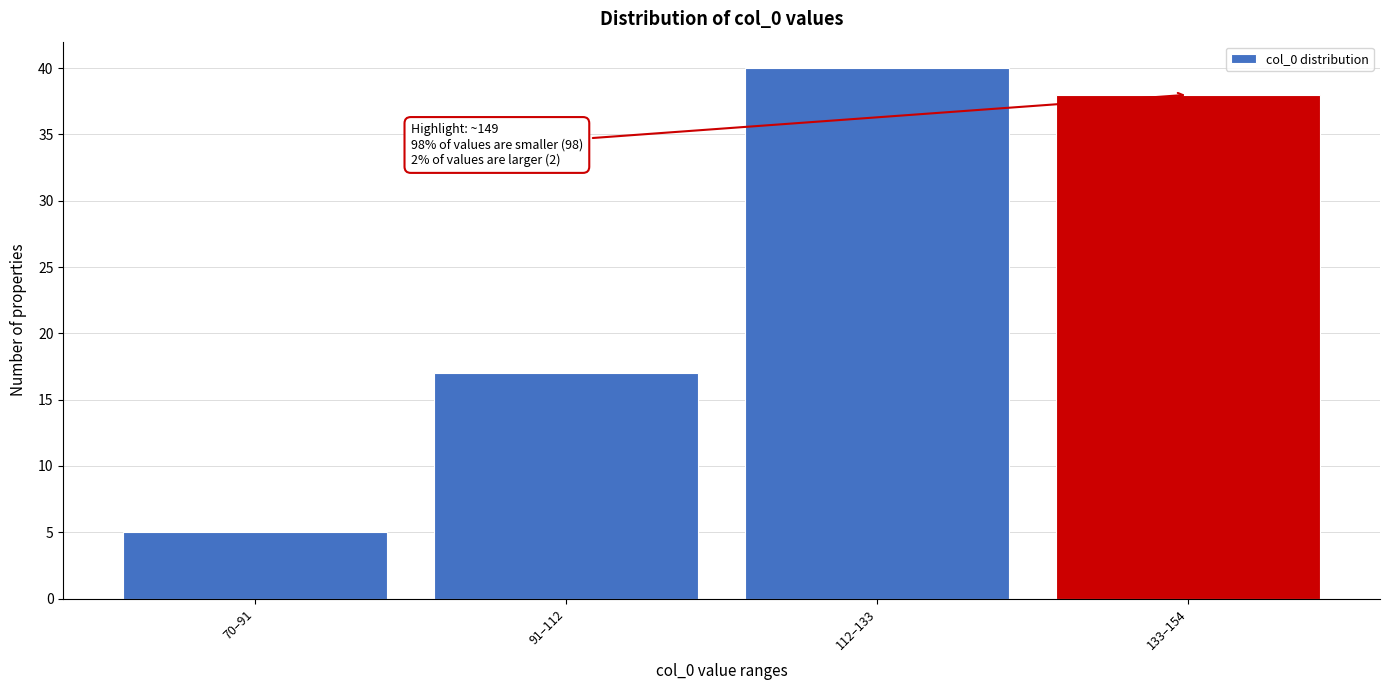

Reading left to right, transcribe all the data shown in this chart.

5	17	40	38